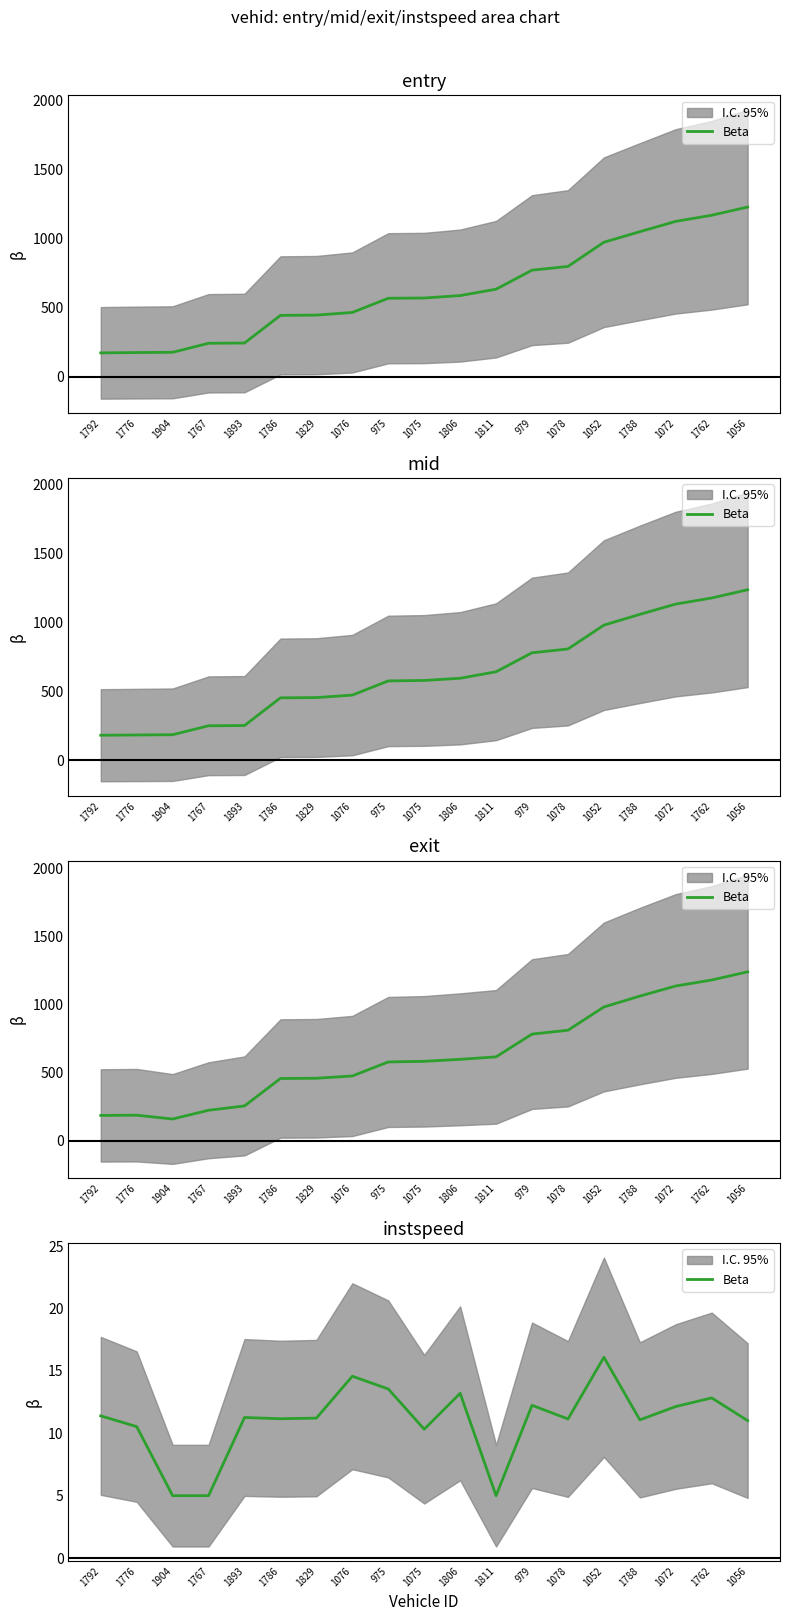

Count the number of values greater than 11.

14